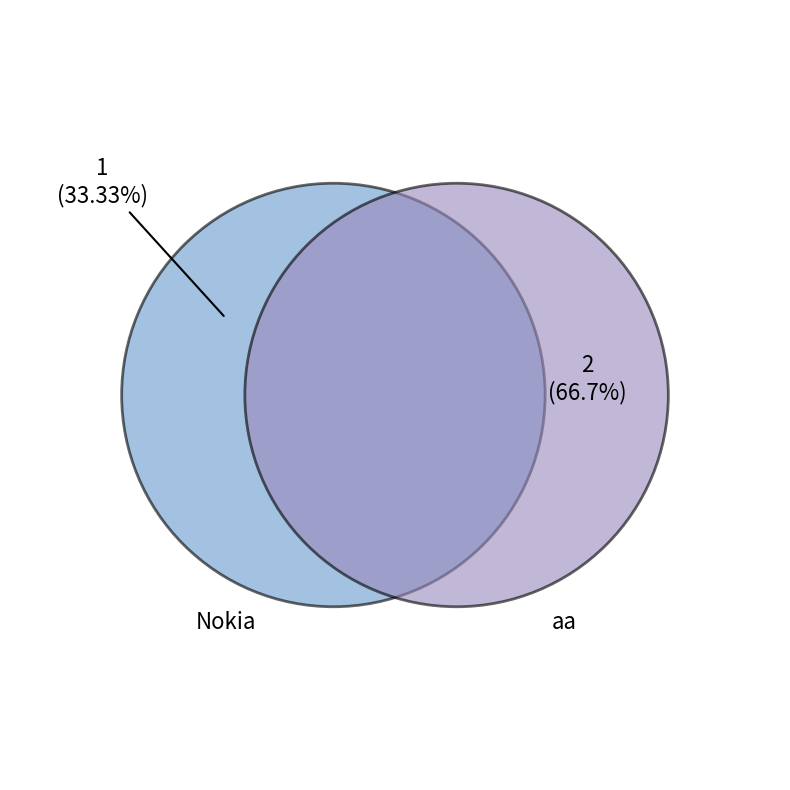

To the nearest percent, what is the average slice percentage?

50%